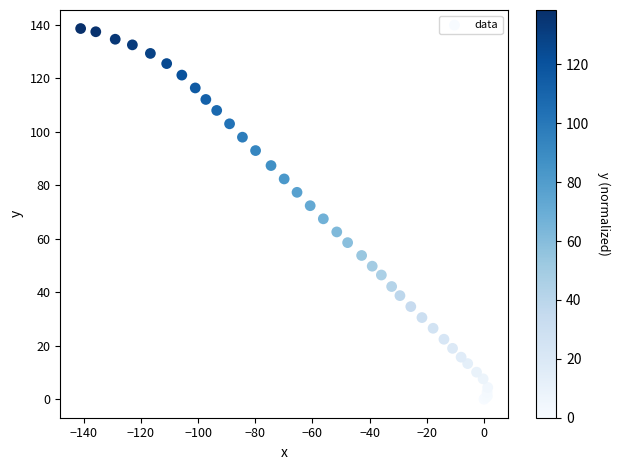

What Y value in the scatter plot is closest to 69?

67.4